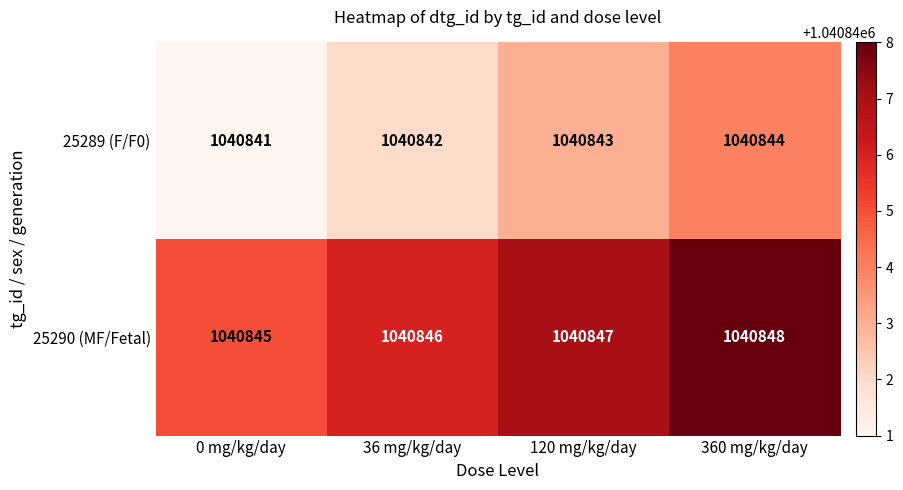

The 25289 (F/F0) series shows 1516620 at 36 mg/kg/day. True or false?

False